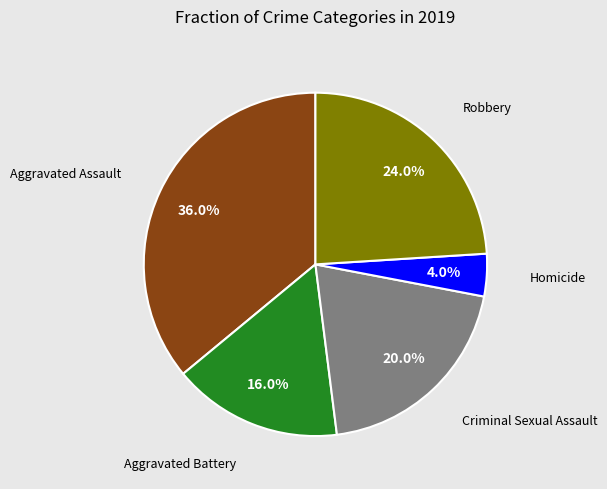

Does any single category account for the majority?

No